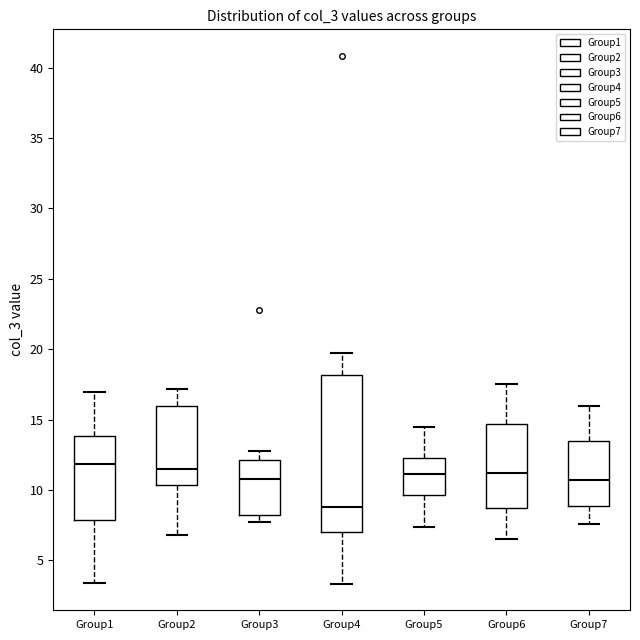

Reading left to right, transcribe this box plot: for each box, give where its median line is, the range the box spans, and where its two whiskers end, as read against the y-axis. The values are not printed on the chart, so give them approximately, as read against the axis.

Group1: median 12.0, box 8.0 to 14.0, whiskers 3.5 to 17.0
Group2: median 11.5, box 10.5 to 16.0, whiskers 7.0 to 17.0
Group3: median 10.5, box 8.5 to 12.0, whiskers 8.0 to 13.0
Group4: median 9.0, box 7.0 to 18.0, whiskers 3.5 to 19.5
Group5: median 11.0, box 9.5 to 12.5, whiskers 7.5 to 14.5
Group6: median 11.0, box 8.5 to 14.5, whiskers 6.5 to 17.5
Group7: median 10.5, box 9.0 to 13.5, whiskers 7.5 to 16.0